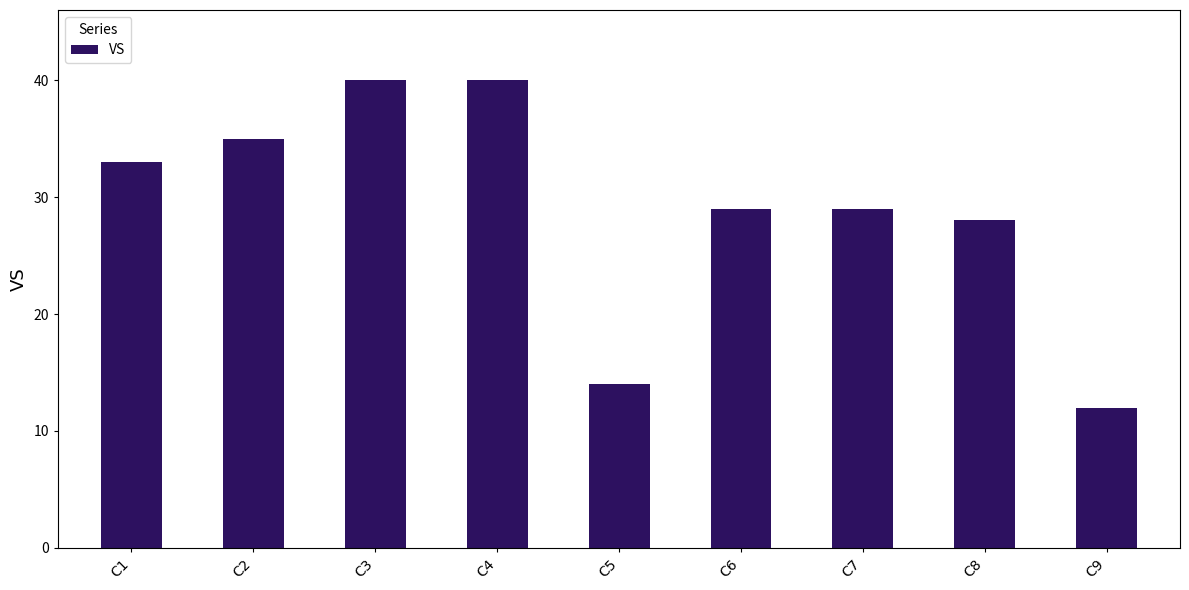

How many categories are shown in the chart?

9